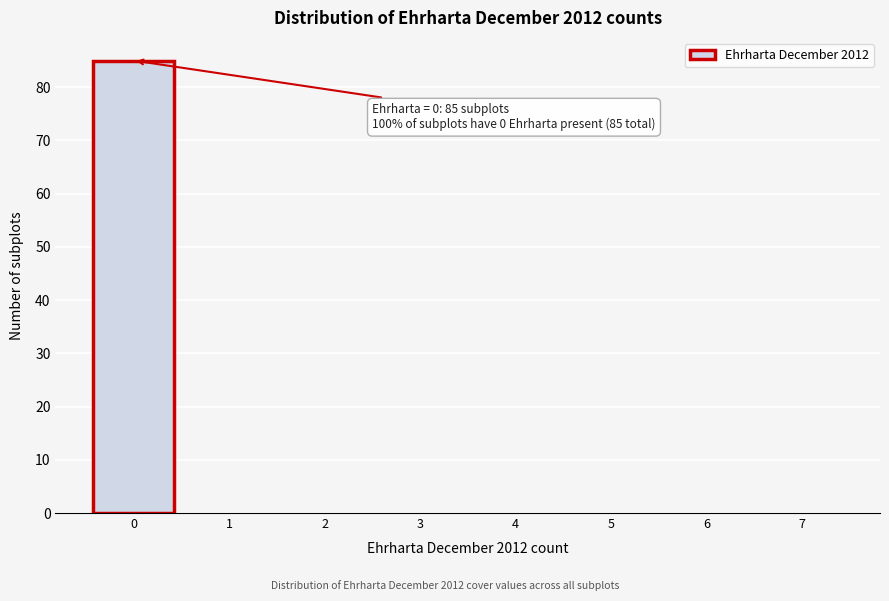

Reading right to left, what are all the values shown in this chart?

7=0	6=0	5=0	4=0	3=0	2=0	1=0	0=85